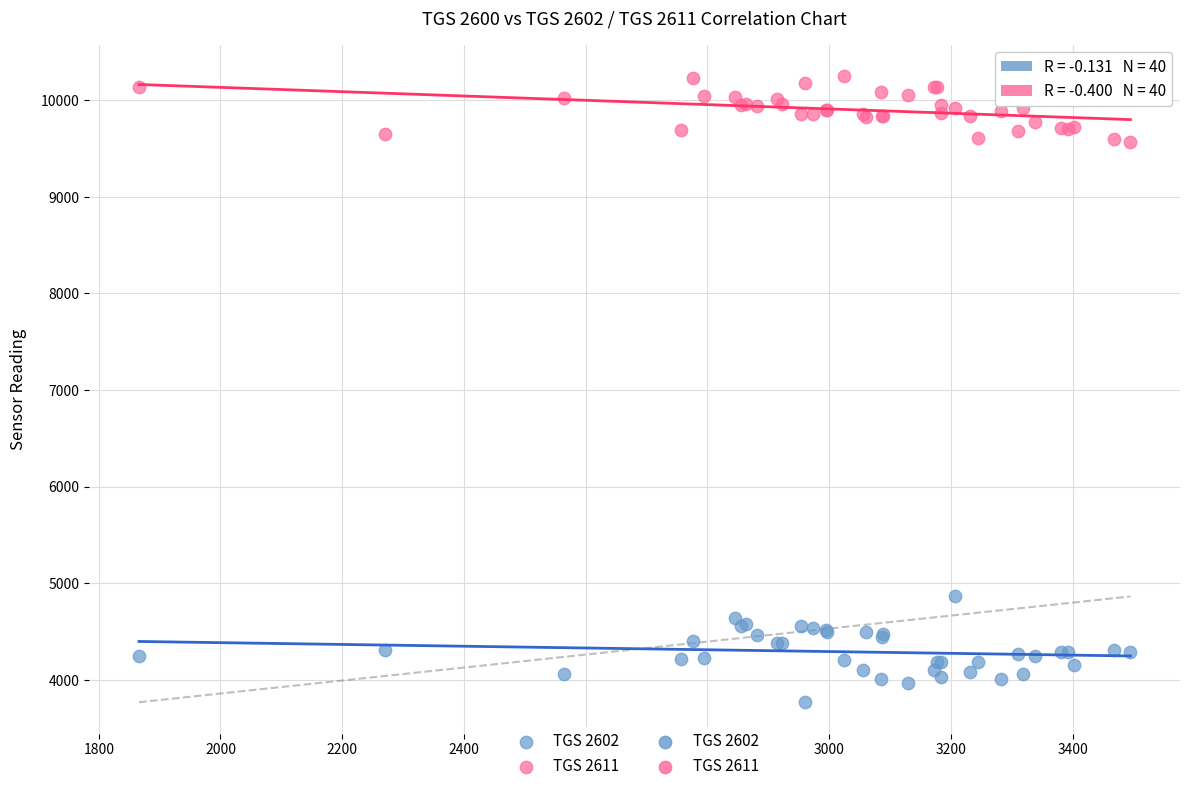

What is the X range (max minus min) for the scatter plot?

1629